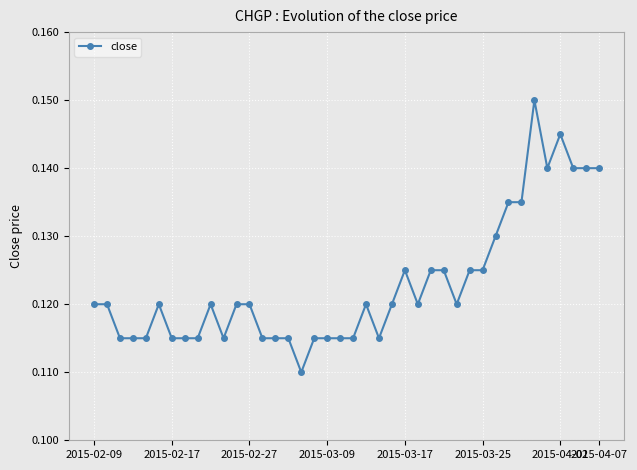

True or false: the data has more than 2 interior local peaks.

True